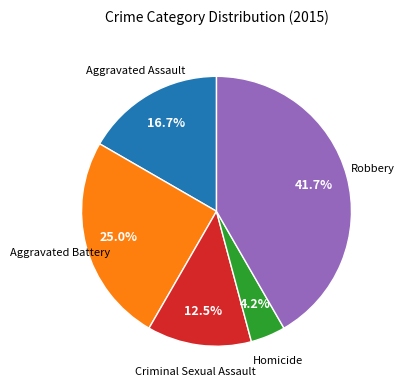

Does any single category account for the majority?

No